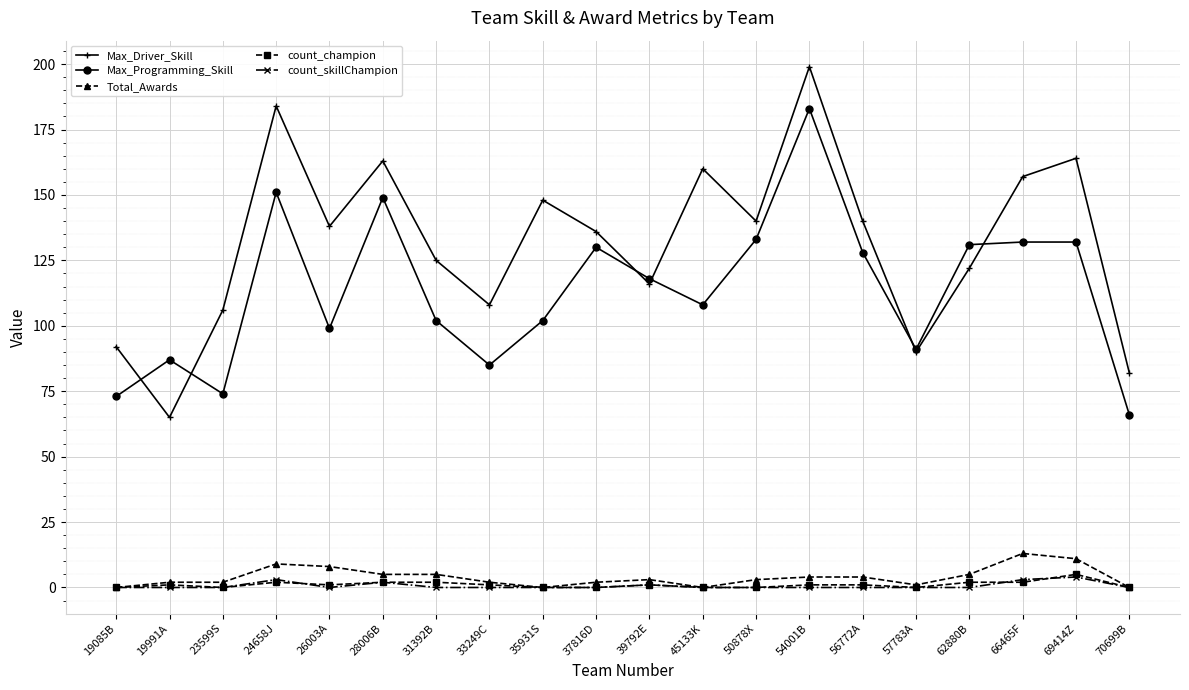

What is the label of the 20th point from the right?

19085B